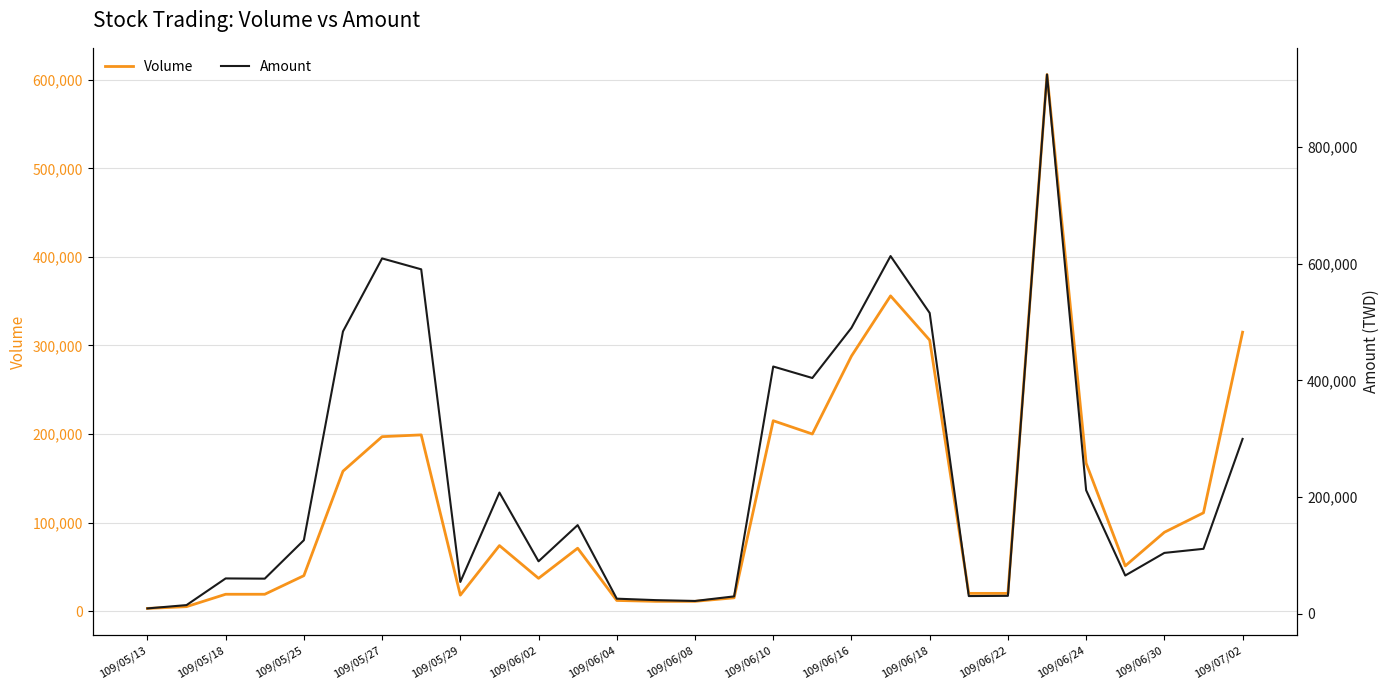

Reading left to right, transcribe all the data shown in this chart.

Volume: 3000	5000	19000	19000	40000	158000	197000	199000	18000	74000	37000	71000	12000	11000	11000	15000	215000	200000	288000	356000	306000	20000	20000	606000	167000	51000	89000	111000	315000
Amount: 9220	14930	60610	60230	126100	483810	608910	590210	54570	207750	89950	151980	25920	23430	22000	29850	423700	404000	489920	612930	515380	30400	30800	923940	211760	65620	104350	111340	299650